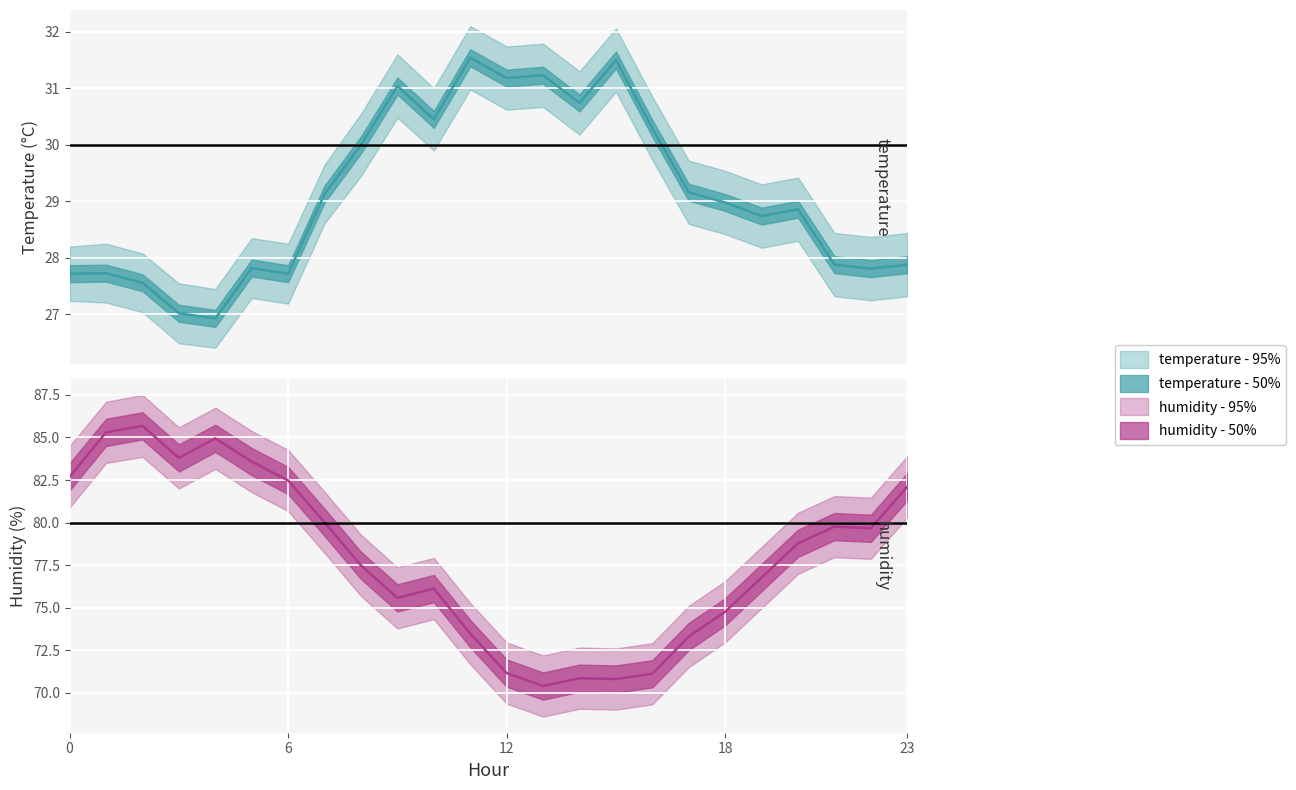

Reading right to left, transcribe all the data shown in this chart.

temperature: 23=27.9	22=27.8	21=27.9	20=28.9	19=28.7	18=29.0	17=29.2	16=30.3	15=31.5	14=30.7	13=31.2	12=31.2	11=31.5	10=30.4	9=31.0	8=30.0	7=29.1	6=27.7	5=27.8	4=26.9	3=27.0	2=27.6	1=27.7	0=27.7
humidity: 23=82.1	22=79.7	21=79.8	20=78.8	19=76.8	18=74.8	17=73.3	16=71.1	15=70.8	14=70.8	13=70.4	12=71.2	11=73.5	10=76.1	9=75.6	8=77.5	7=80.0	6=82.5	5=83.6	4=85.0	3=83.8	2=85.7	1=85.3	0=82.7